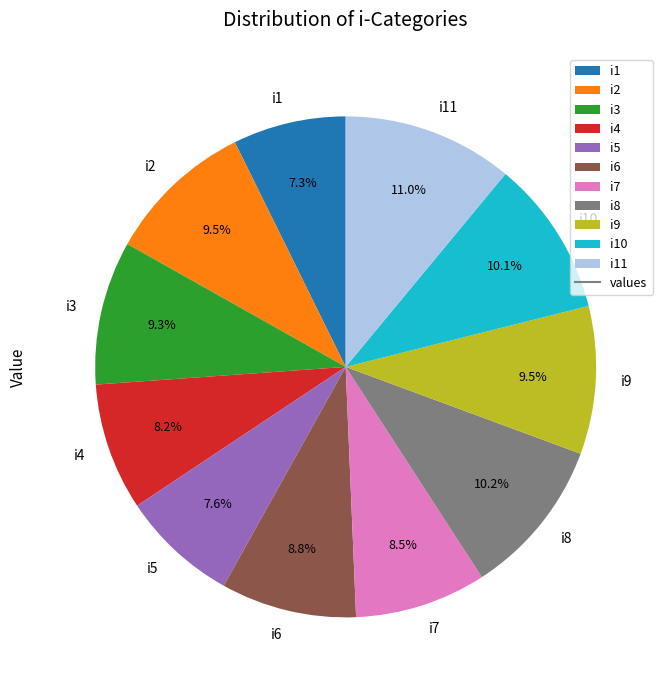

Which category has the biggest portion of the pie?

i11